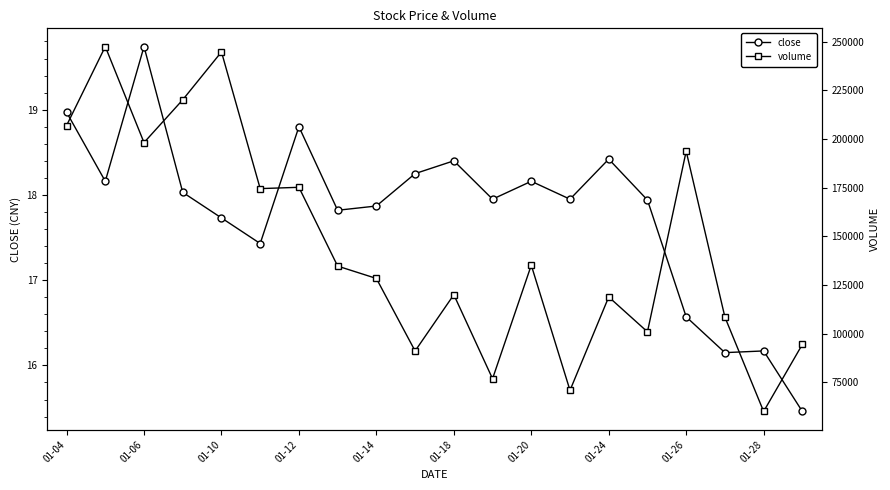

What is the label of the 20th point from the right?

01-04